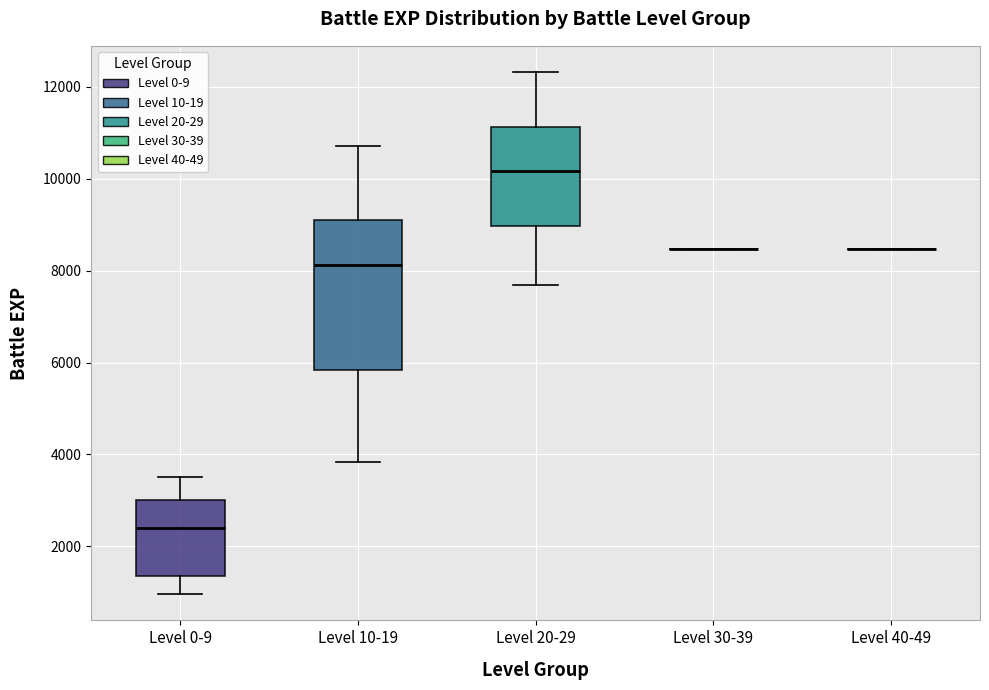

Which box is the tallest, from its lower edge to its upper edge?

Level 10-19